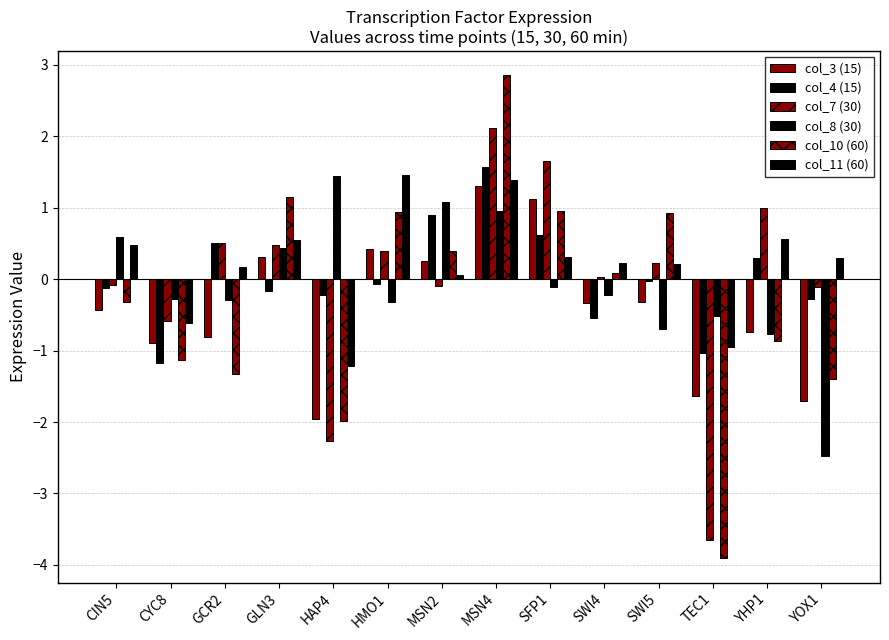

Is it true that col_8 (30) equals 1.1 at MSN2?

True